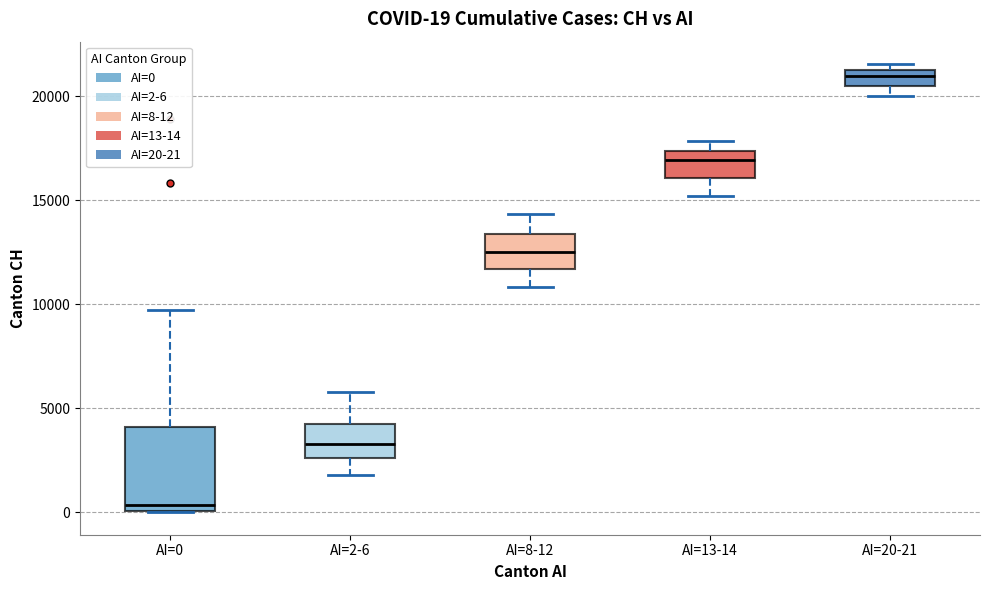

Which box is the tallest, from its lower edge to its upper edge?

AI=0